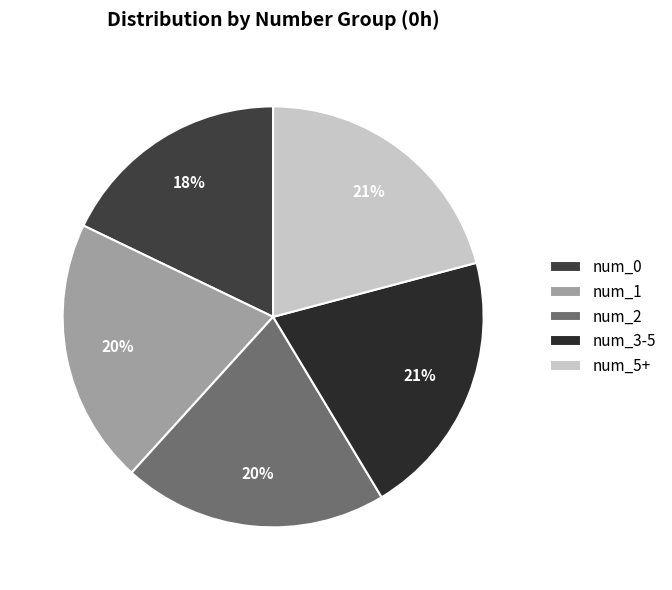

How many segments does this pie chart have?

5